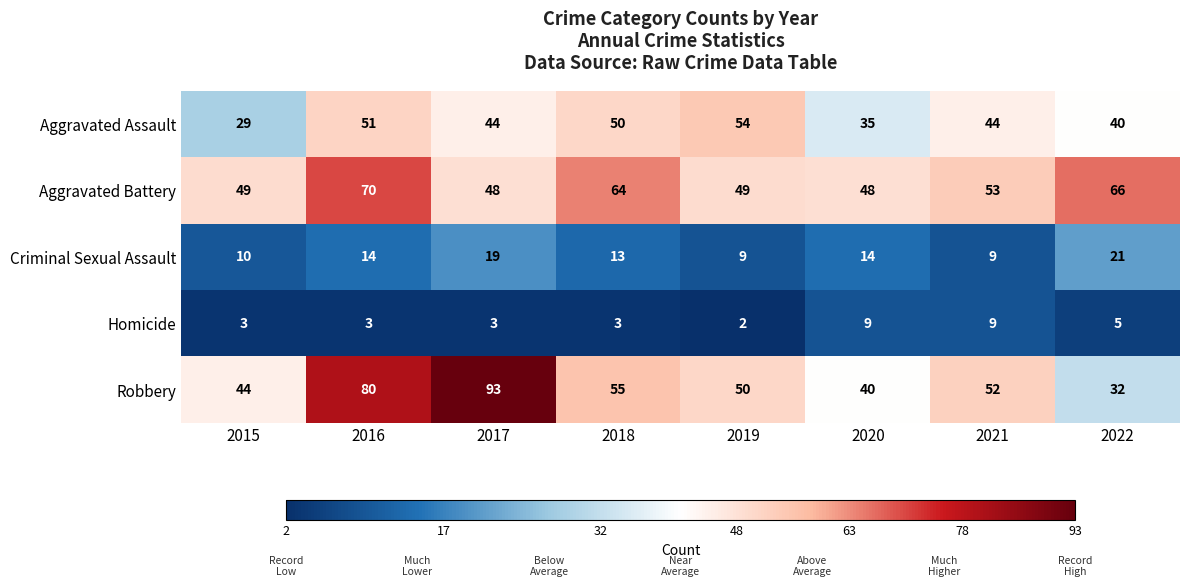

Is it true that Homicide equals 1 at 2019?

False